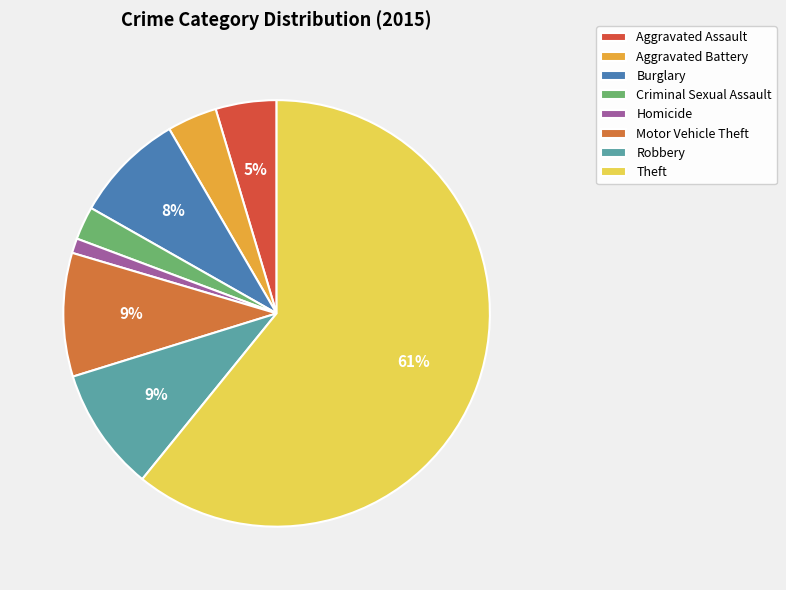

Is it true that Homicide is 1% of the pie?

True